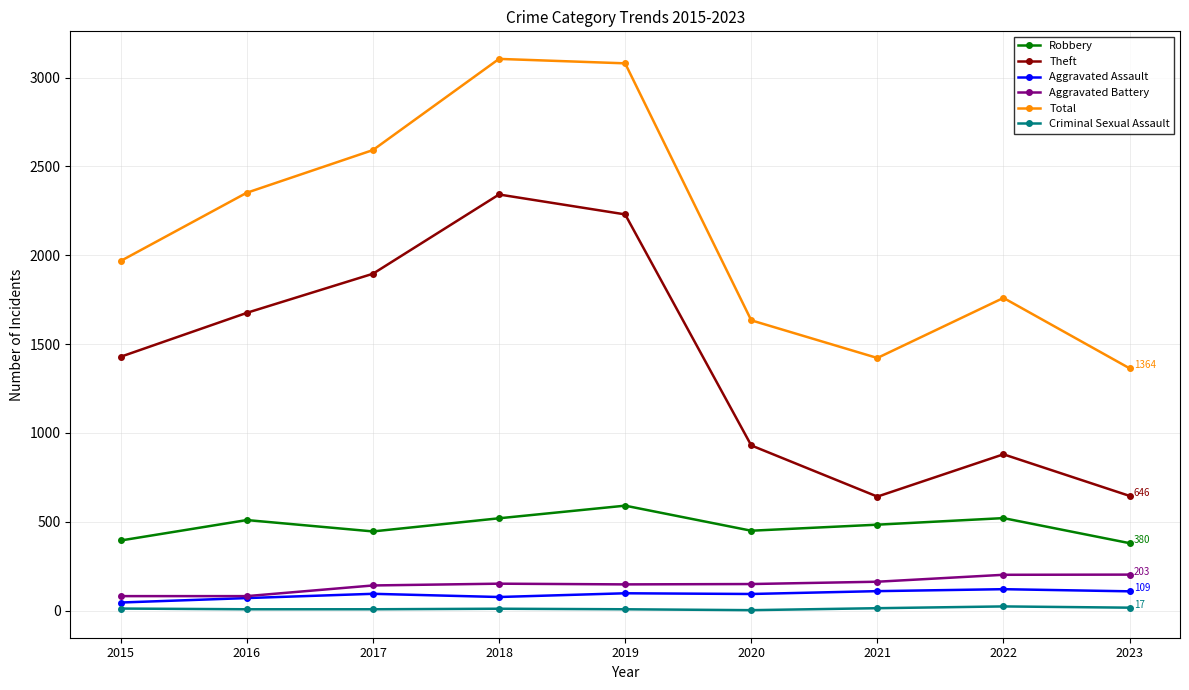

True or false: Robbery has more than 1 points higher than both neighbors.

True